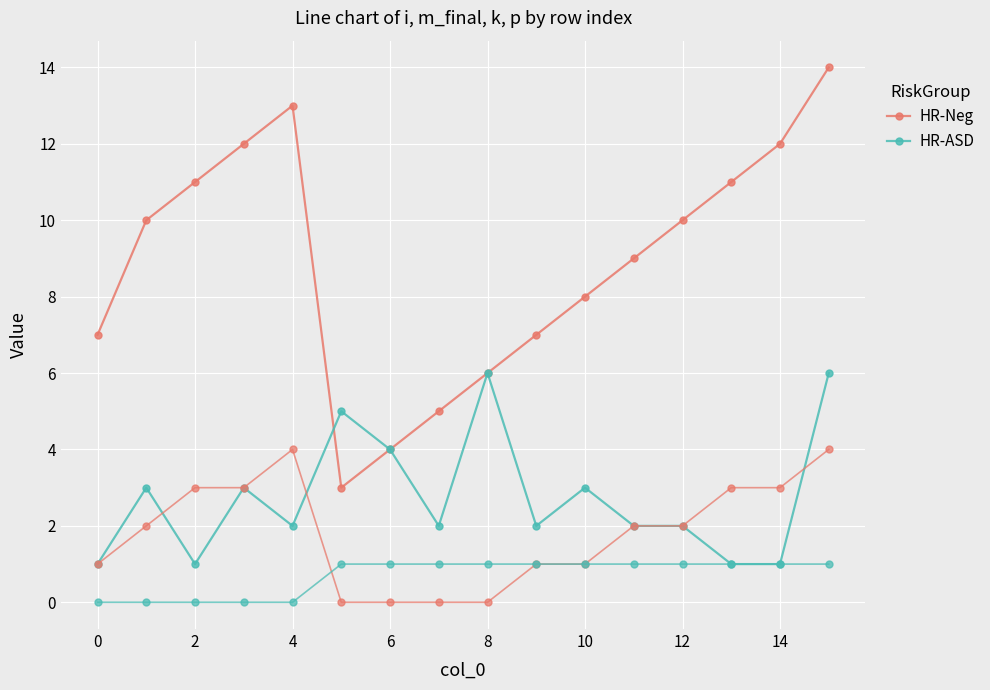

What is the lowest value of the HR-Neg series?

3